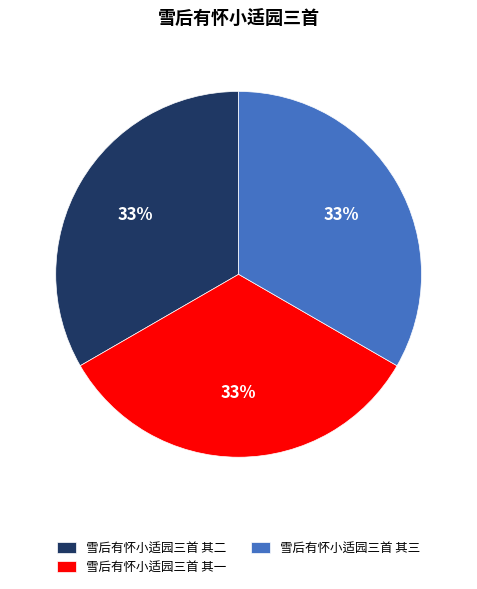

Do 雪后有怀小适园三首 其二 and 雪后有怀小适园三首 其一 together represent more than half of the pie?

Yes